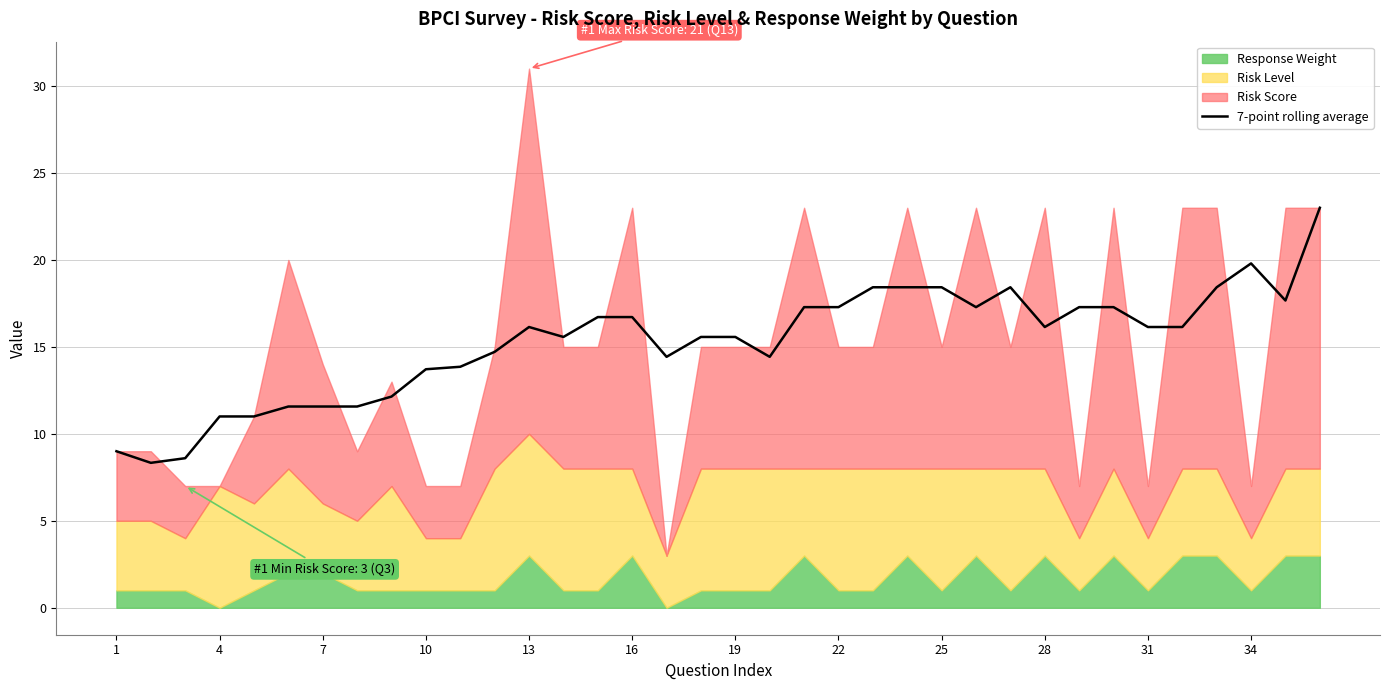

How many values are below 16?

17